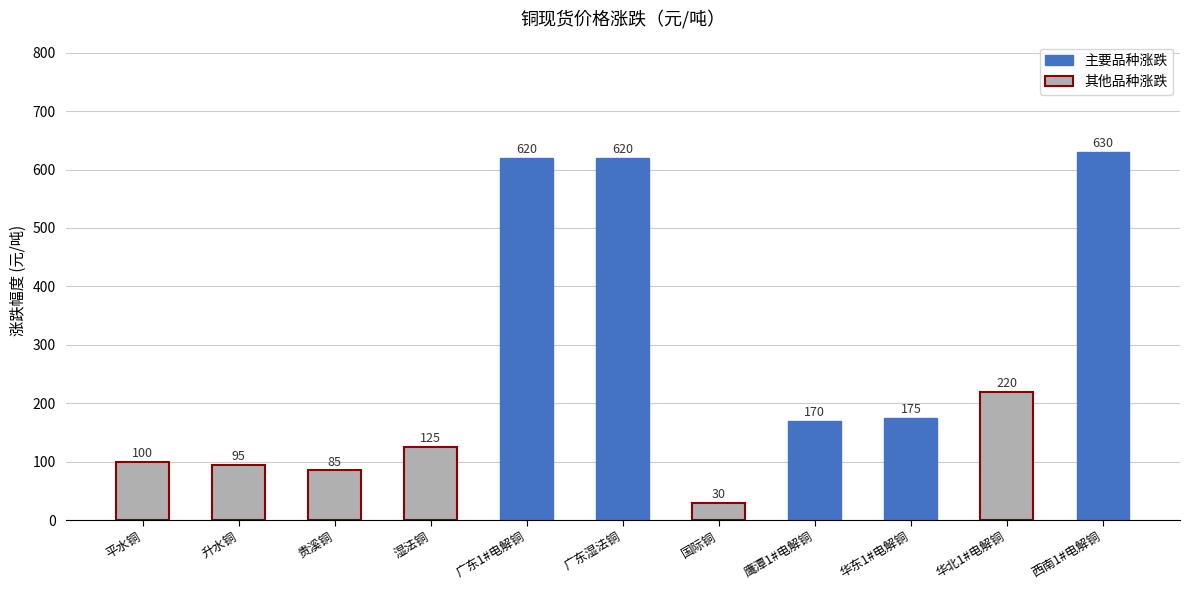

Which label corresponds to the smallest value in the chart?

国际铜